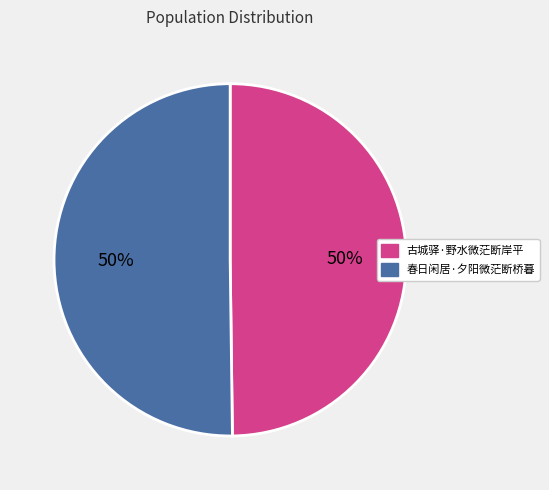

The 古城驿·野水微茫断岸平 slice represents 61% of the pie. True or false?

False